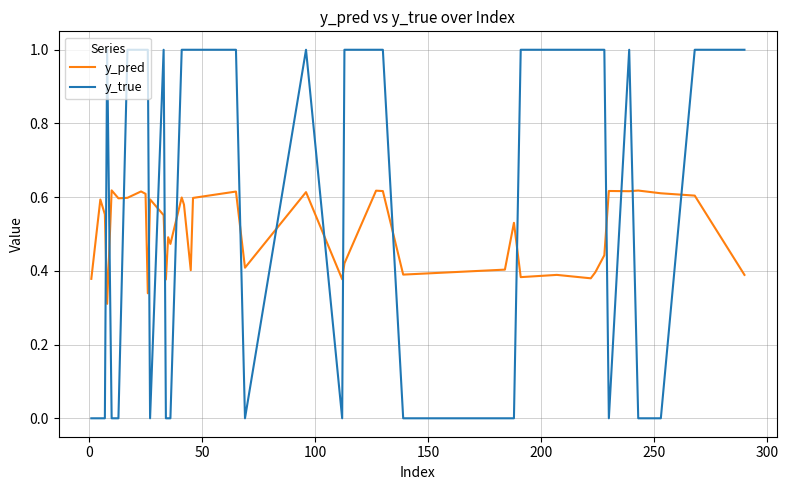

What is the sum of all y_true values?

23.0